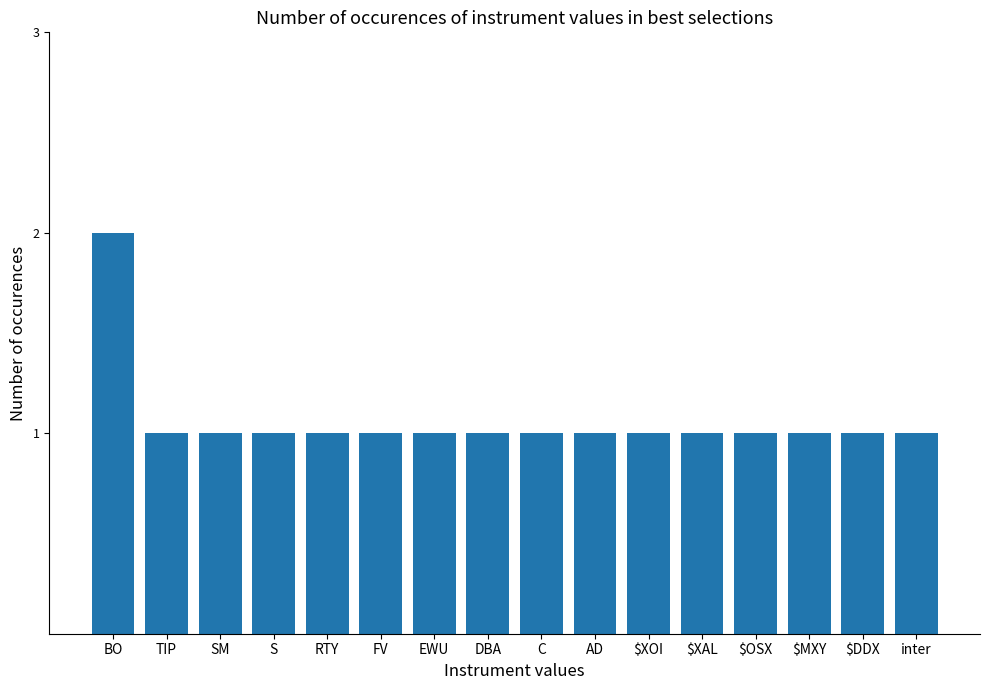

Reading left to right, transcribe all the data shown in this chart.

BO=2	TIP=1	SM=1	S=1	RTY=1	FV=1	EWU=1	DBA=1	C=1	AD=1	$XOI=1	$XAL=1	$OSX=1	$MXY=1	$DDX=1	inter=1